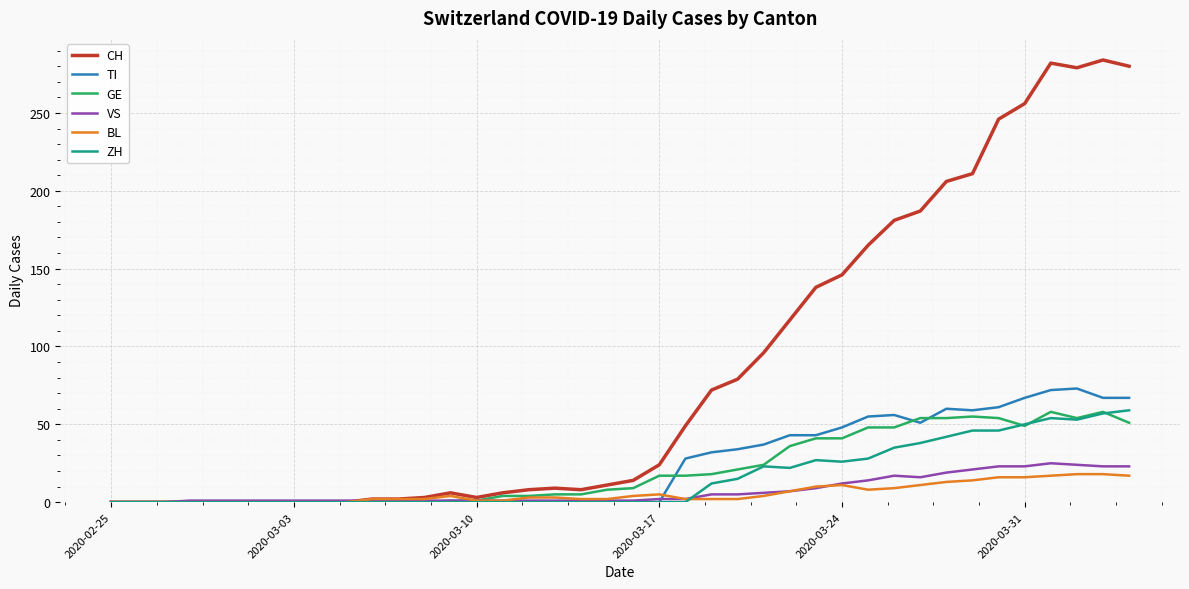

Which series has the widest spread of values?

CH